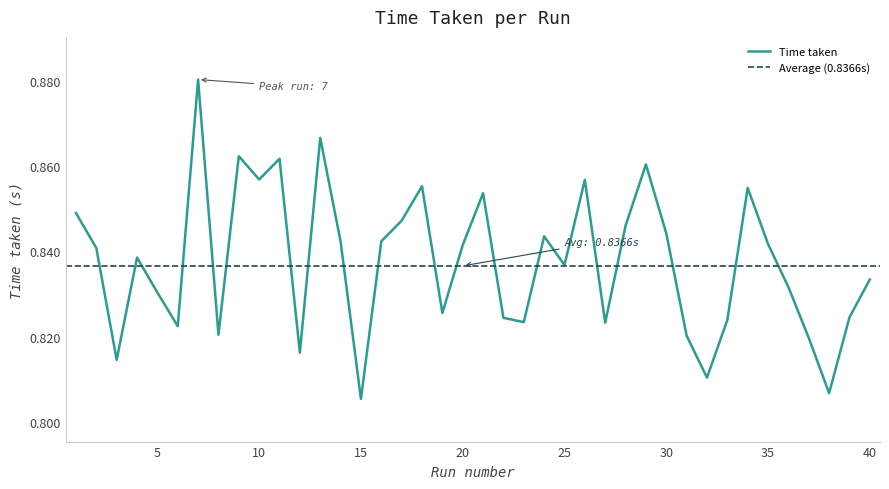

The chart shows a value of 1.4 at 18. True or false?

False